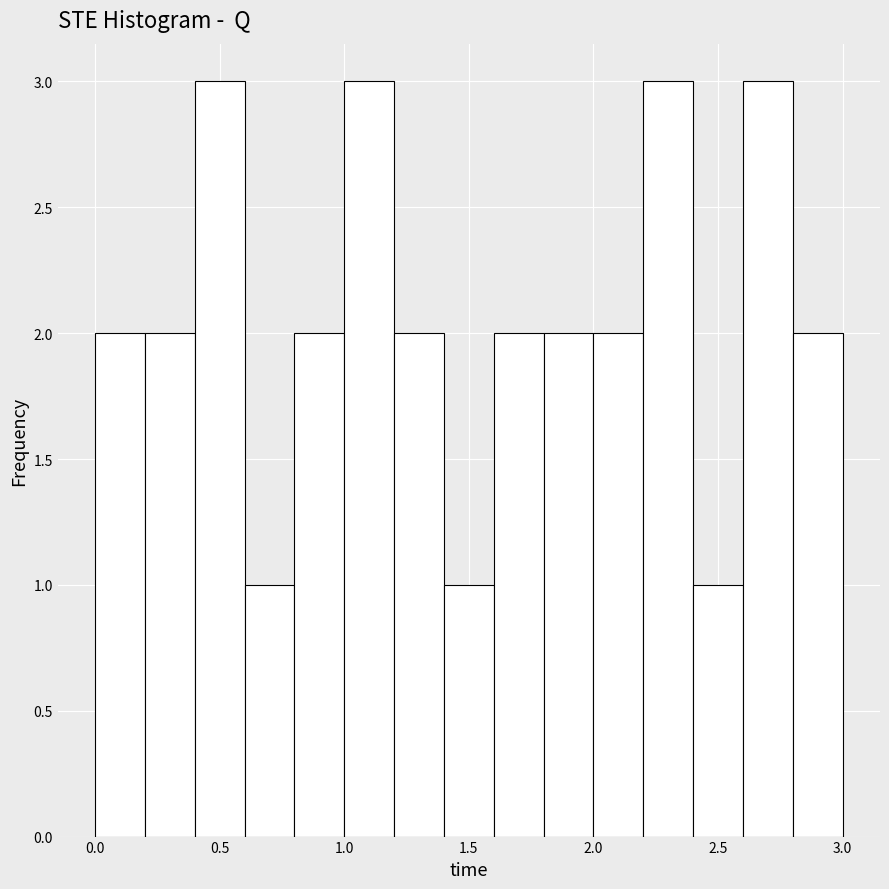

Reading left to right, list every bar in this chart as the range it spans on the x-axis followed by its height. The values are not printed on the chart, so give them approximately, as read against the axis.

0.0 to 0.2: 2
0.2 to 0.4: 2
0.4 to 0.6: 3
0.6 to 0.8: 1
0.8 to 1.0: 2
1.0 to 1.2: 3
1.2 to 1.4: 2
1.4 to 1.6: 1
1.6 to 1.8: 2
1.8 to 2.0: 2
2.0 to 2.2: 2
2.2 to 2.4: 3
2.4 to 2.6: 1
2.6 to 2.8: 3
2.8 to 3.0: 2